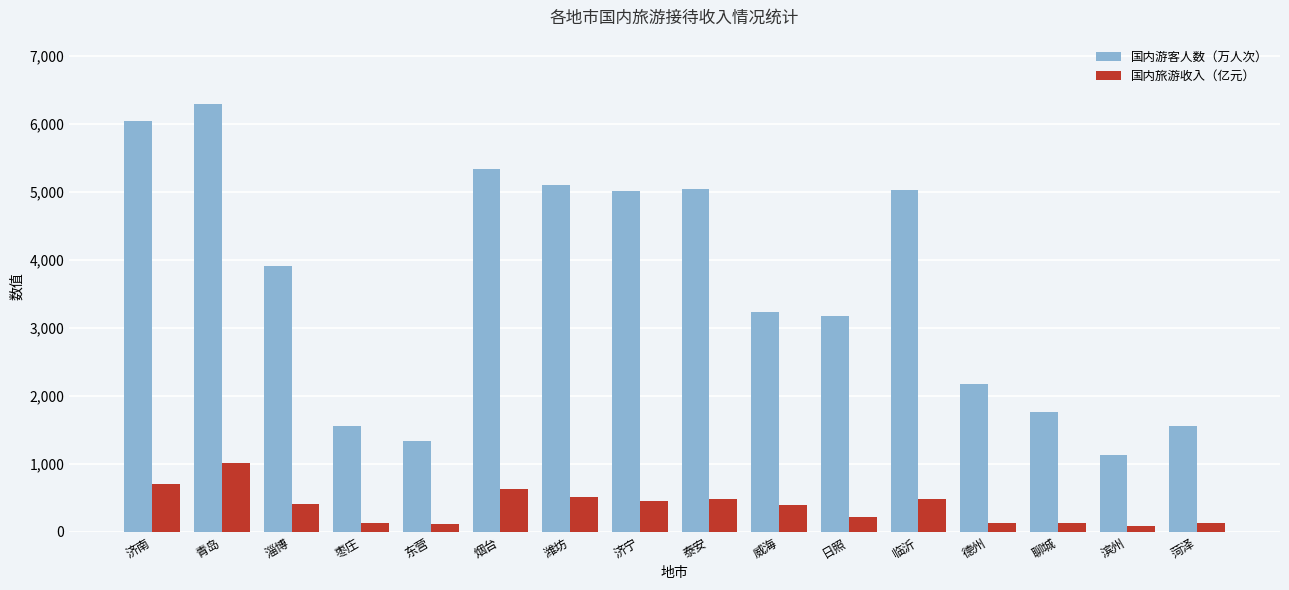

What is the value of the 国内游客人数（万人次） bar at the 4th from the left?

1553.0